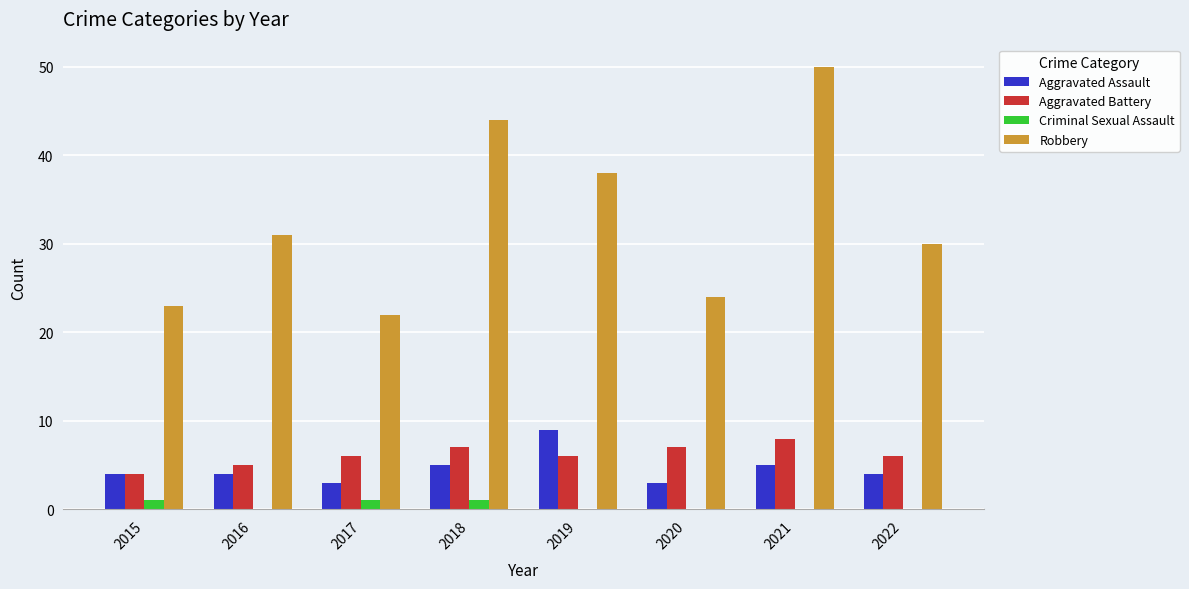

Is it true that Aggravated Assault equals 4 at 2015?

True